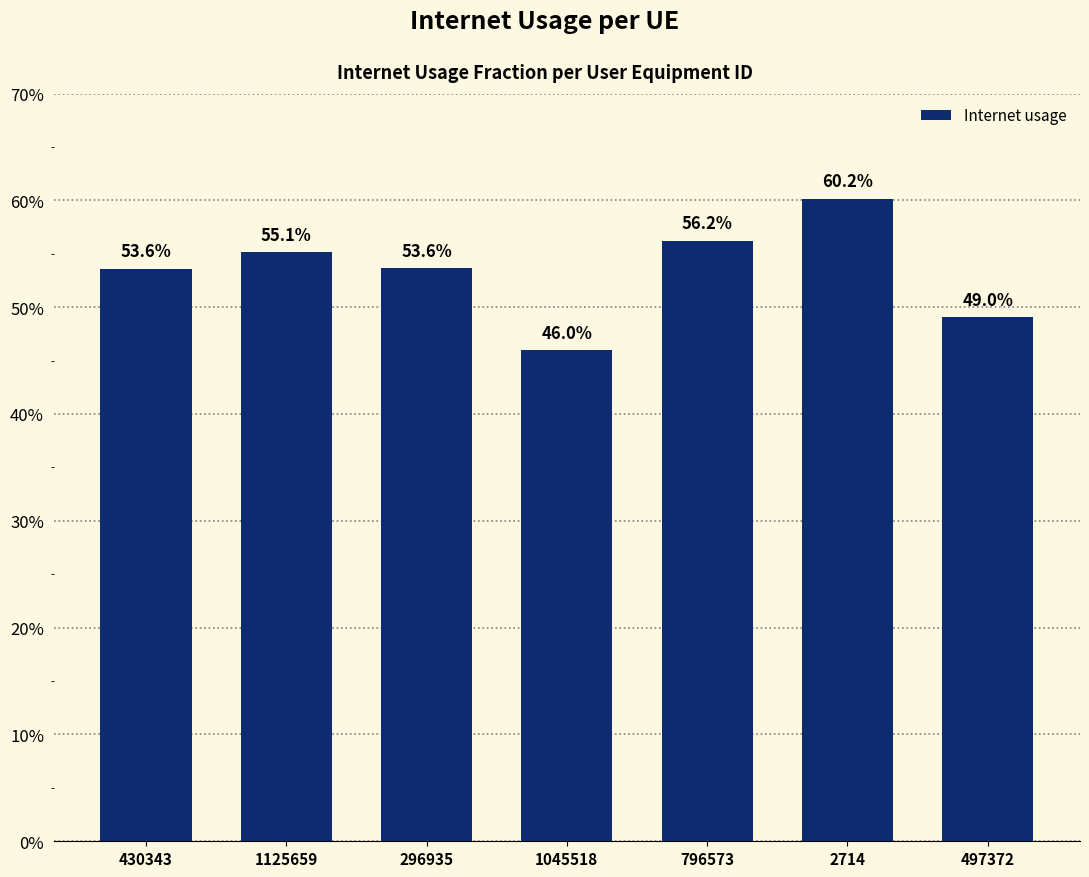

Does the chart contain any negative values?

No